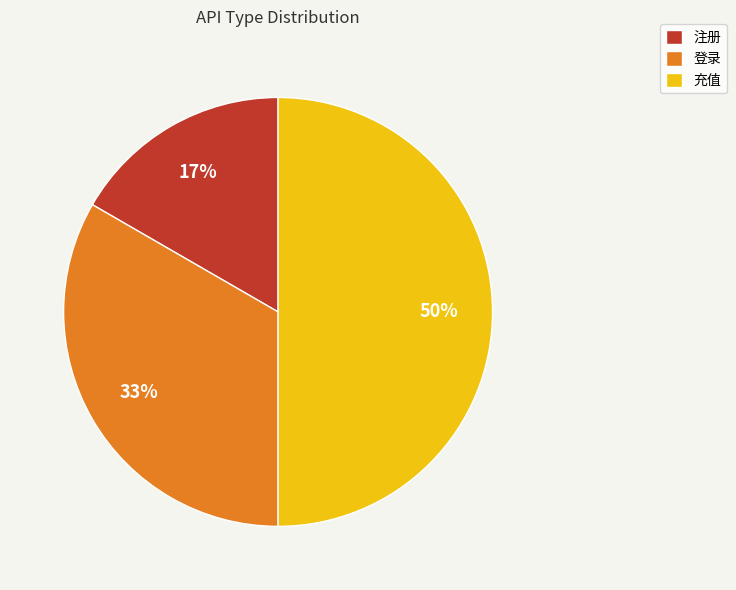

How many segments does this pie chart have?

3